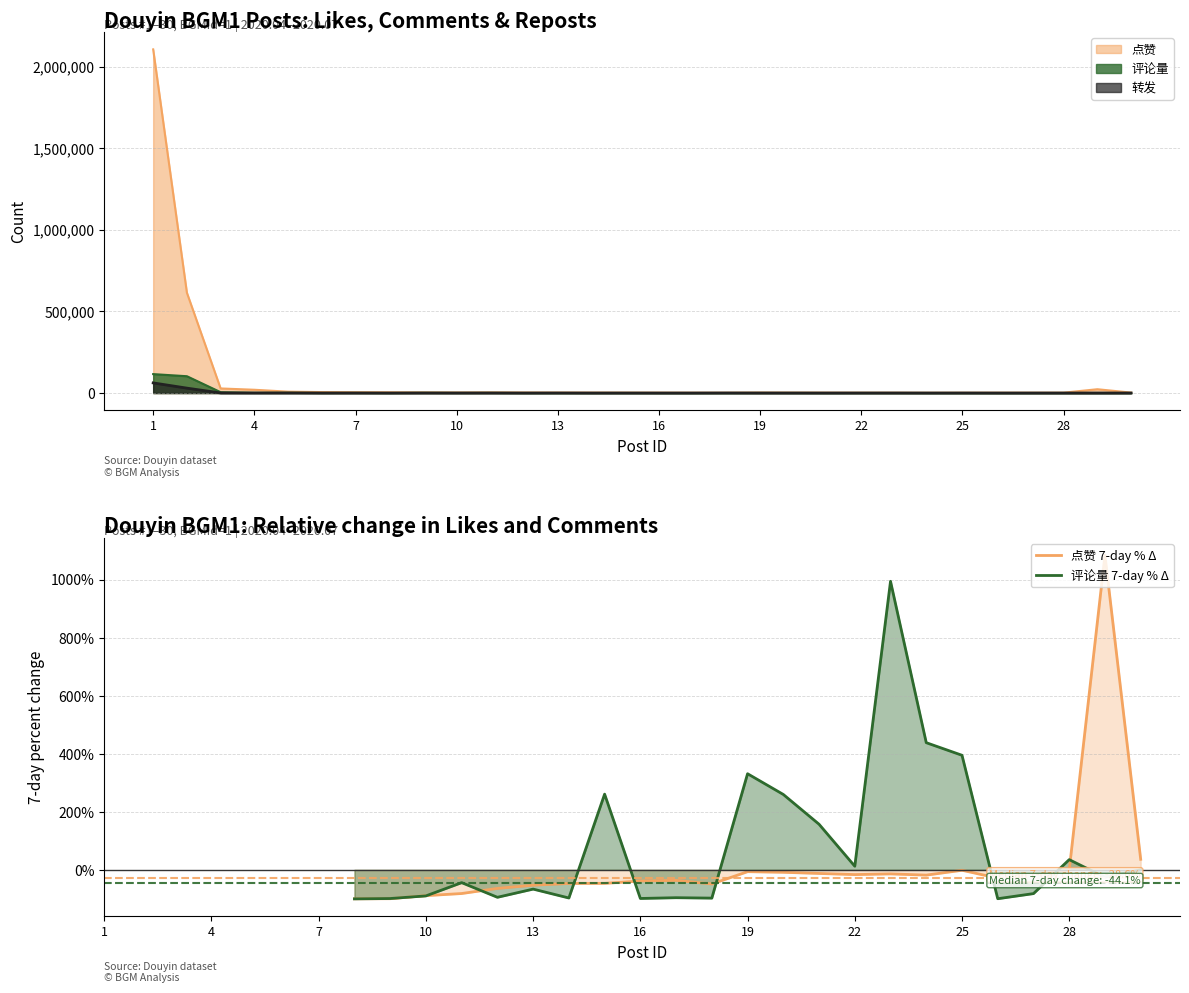

Which series ends up on top after the final intersection of 点赞 7-day % Δ and 评论量 7-day % Δ?

点赞 7-day % Δ